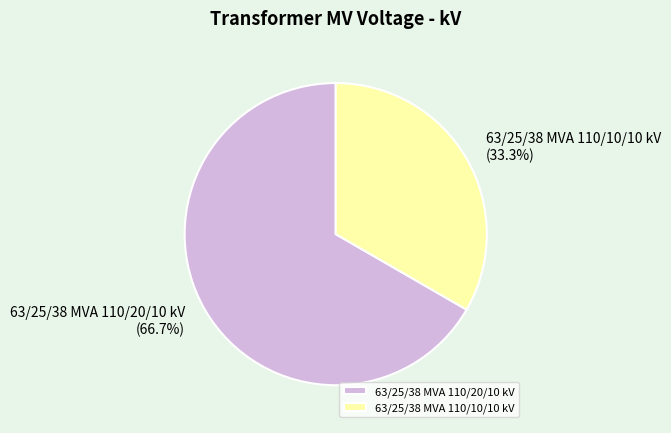

Count the number of slices in the pie.

2